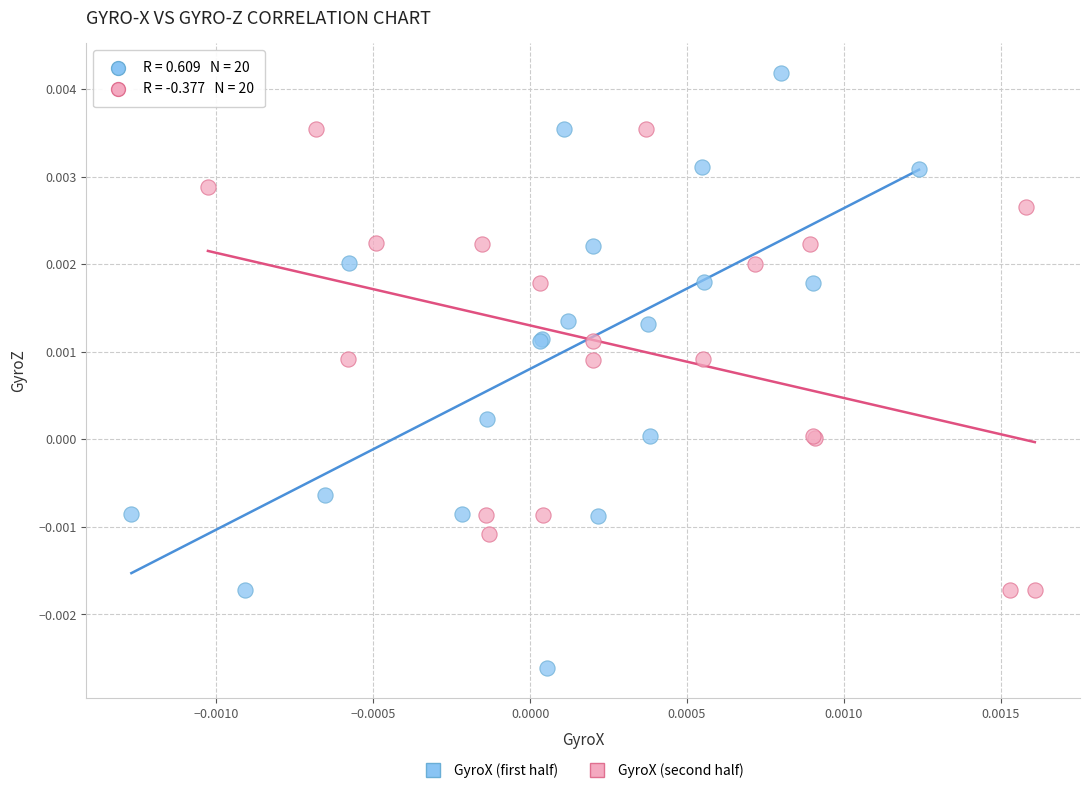

Which series contains the lowest Y value?

GyroX (first half)